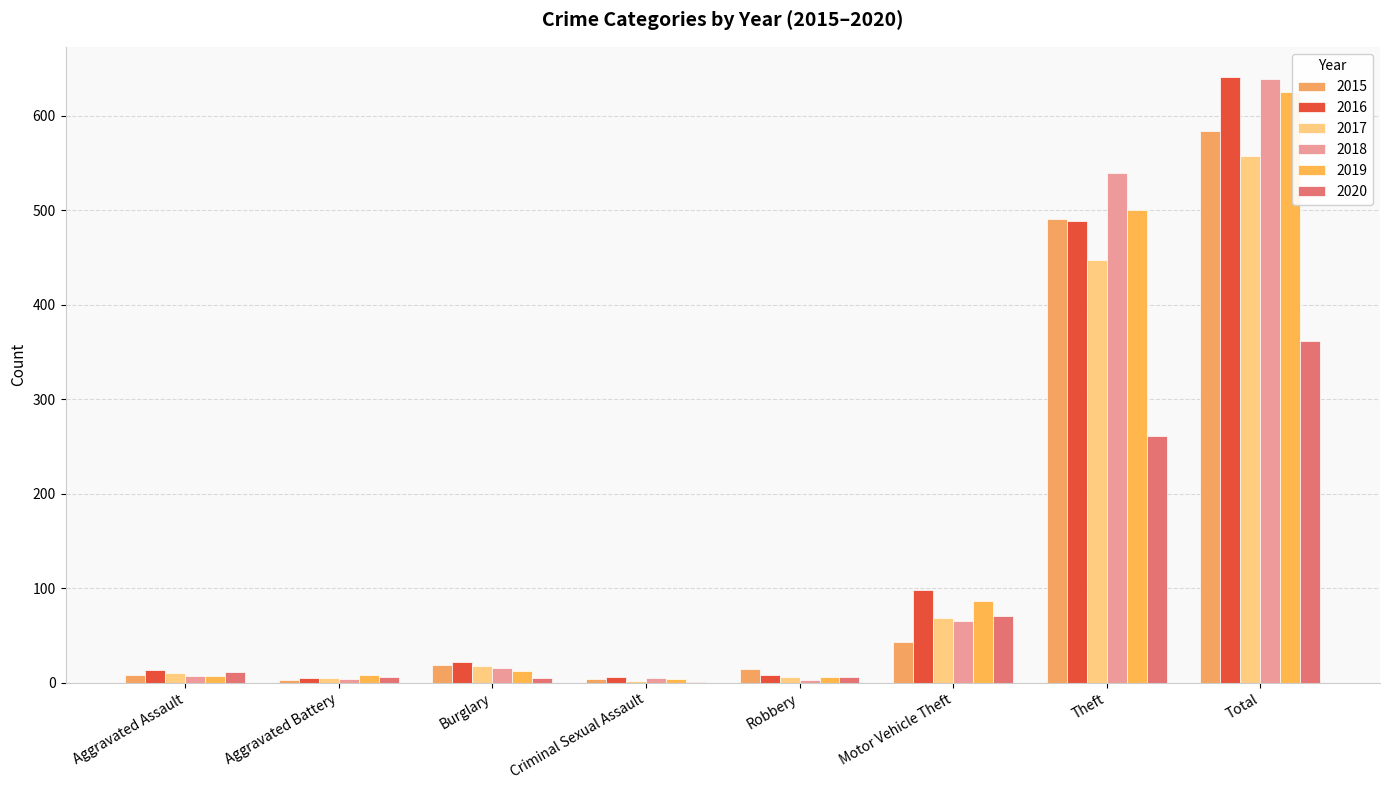

Rank the series by their maximum value, from highest to lowest.

2016, 2018, 2019, 2015, 2017, 2020